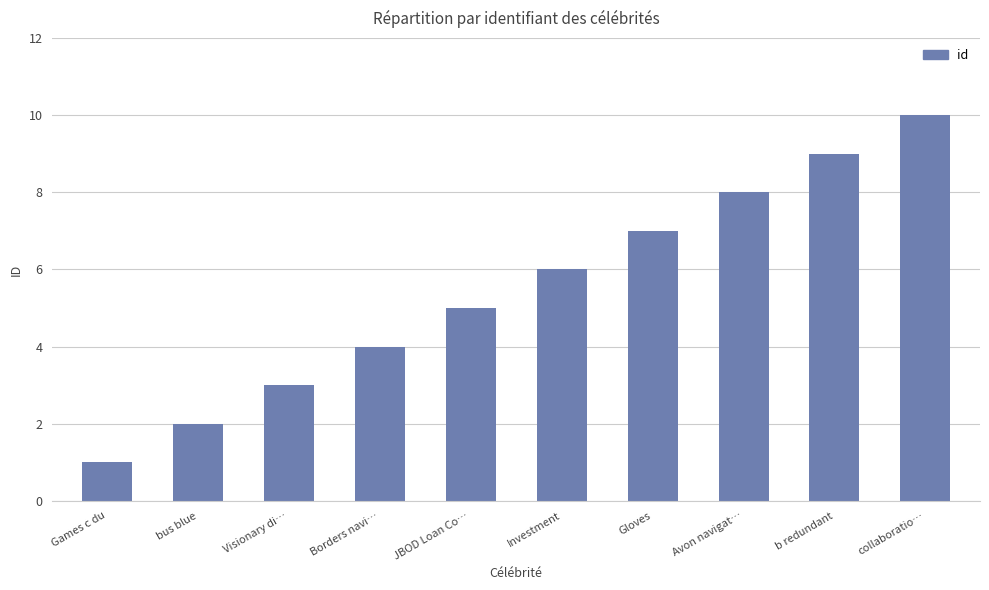

The value at Games c du is 1. True or false?

True